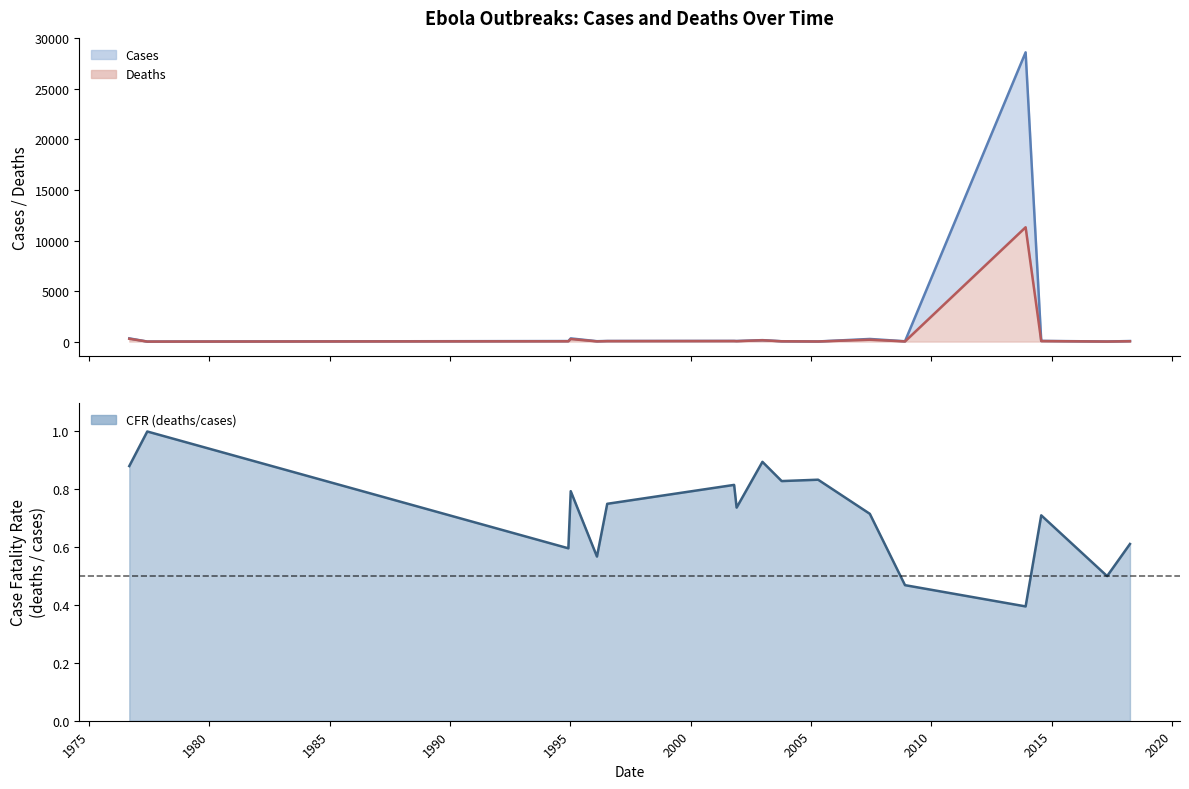

Where is deaths nearest to the value 5655?

1976-09-01